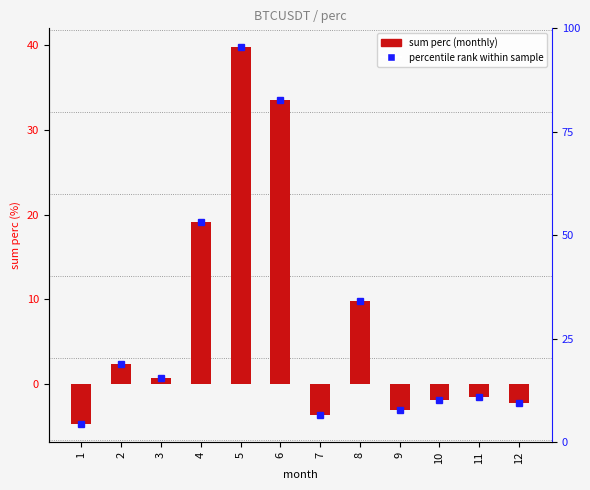

Rank the categories by value from lowest to highest.

1, 7, 9, 12, 10, 11, 3, 2, 8, 4, 6, 5